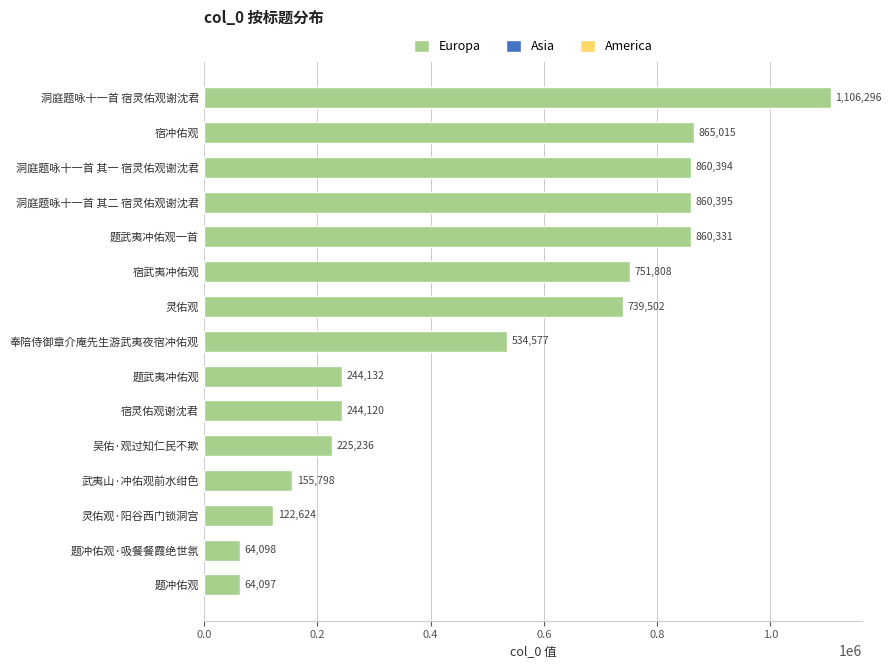

Rank the categories by value from lowest to highest.

题冲佑观, 题冲佑观·吸餐餐霞绝世氛, 灵佑观·阳谷西门锁洞宫, 武夷山·冲佑观前水绀色, 吴佑·观过知仁民不欺, 宿灵佑观谢沈君, 题武夷冲佑观, 奉陪侍御章介庵先生游武夷夜宿冲佑观, 灵佑观, 宿武夷冲佑观, 题武夷冲佑观一首, 洞庭题咏十一首 其一 宿灵佑观谢沈君, 洞庭题咏十一首 其二 宿灵佑观谢沈君, 宿冲佑观, 洞庭题咏十一首 宿灵佑观谢沈君